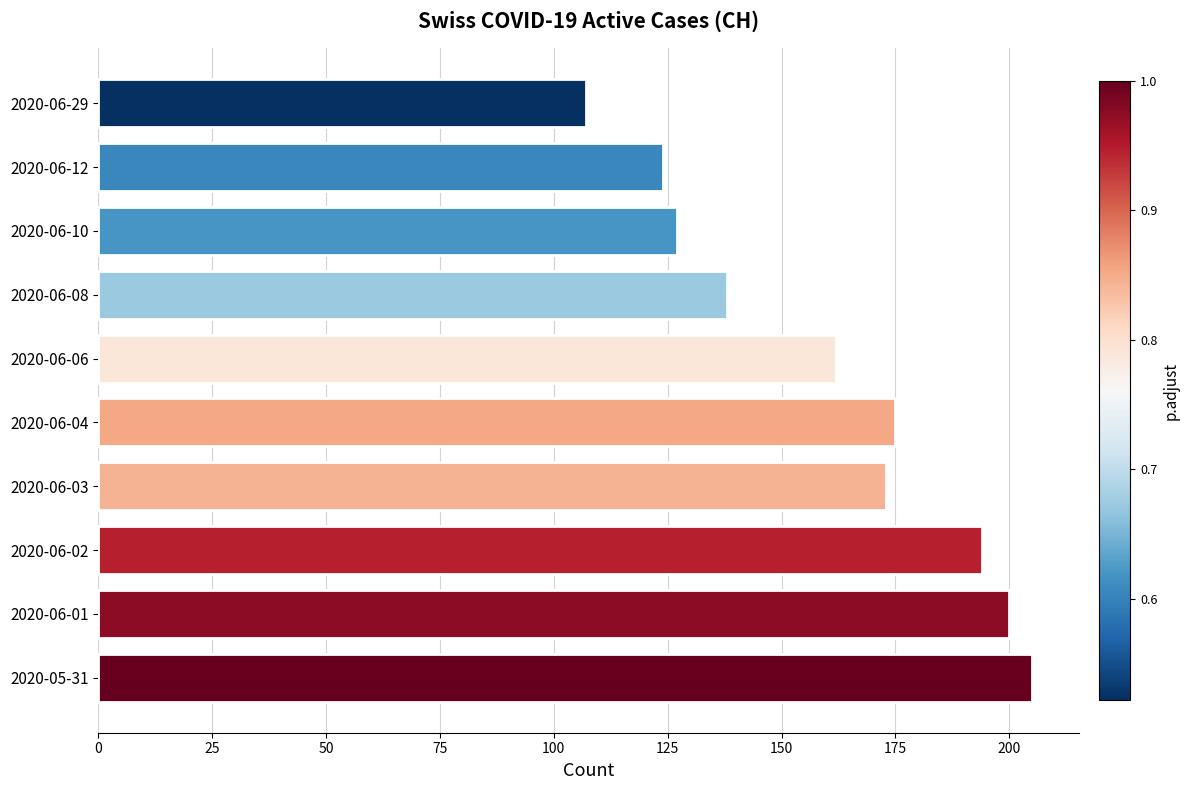

At which category does the chart reach its minimum across all series?

2020-06-29